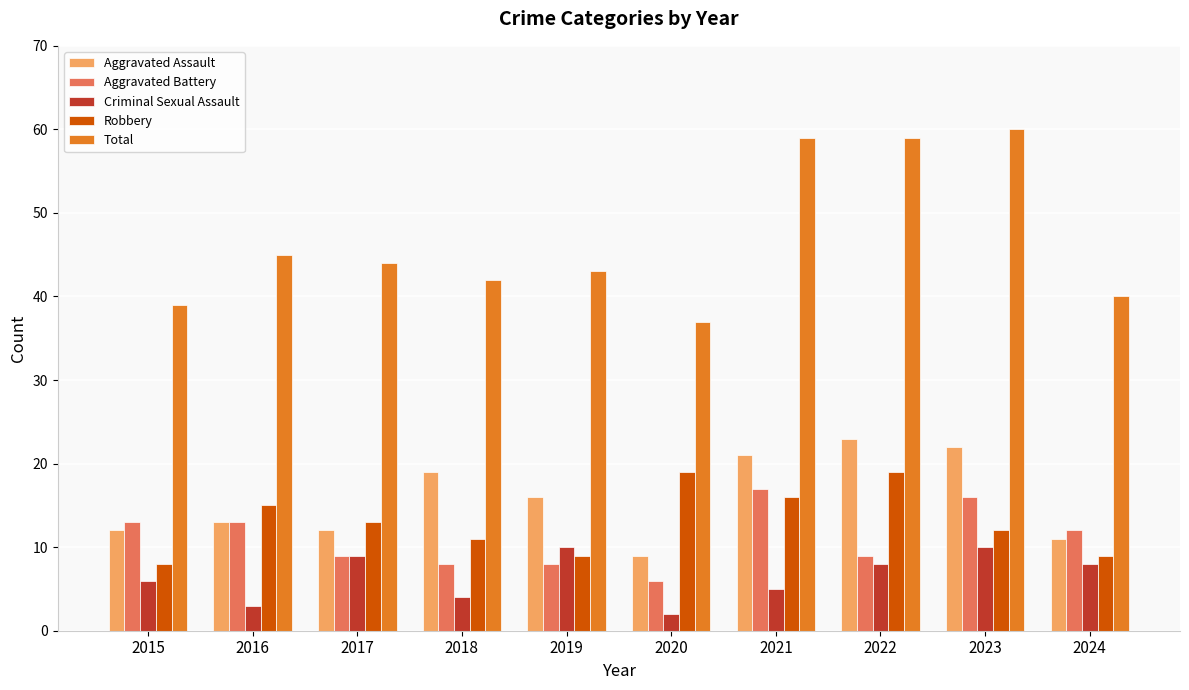

List the series in order of their peak value, lowest first.

Criminal Sexual Assault, Aggravated Battery, Robbery, Aggravated Assault, Total